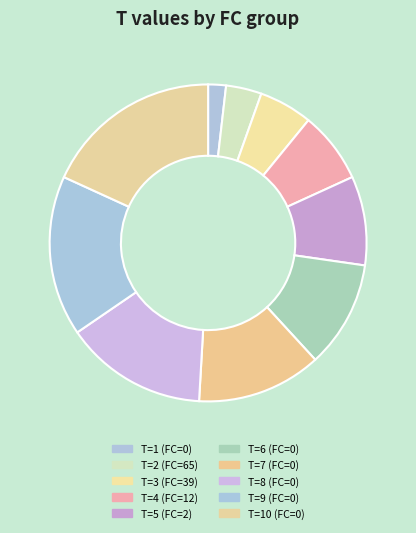

Count the number of slices in the pie.

10